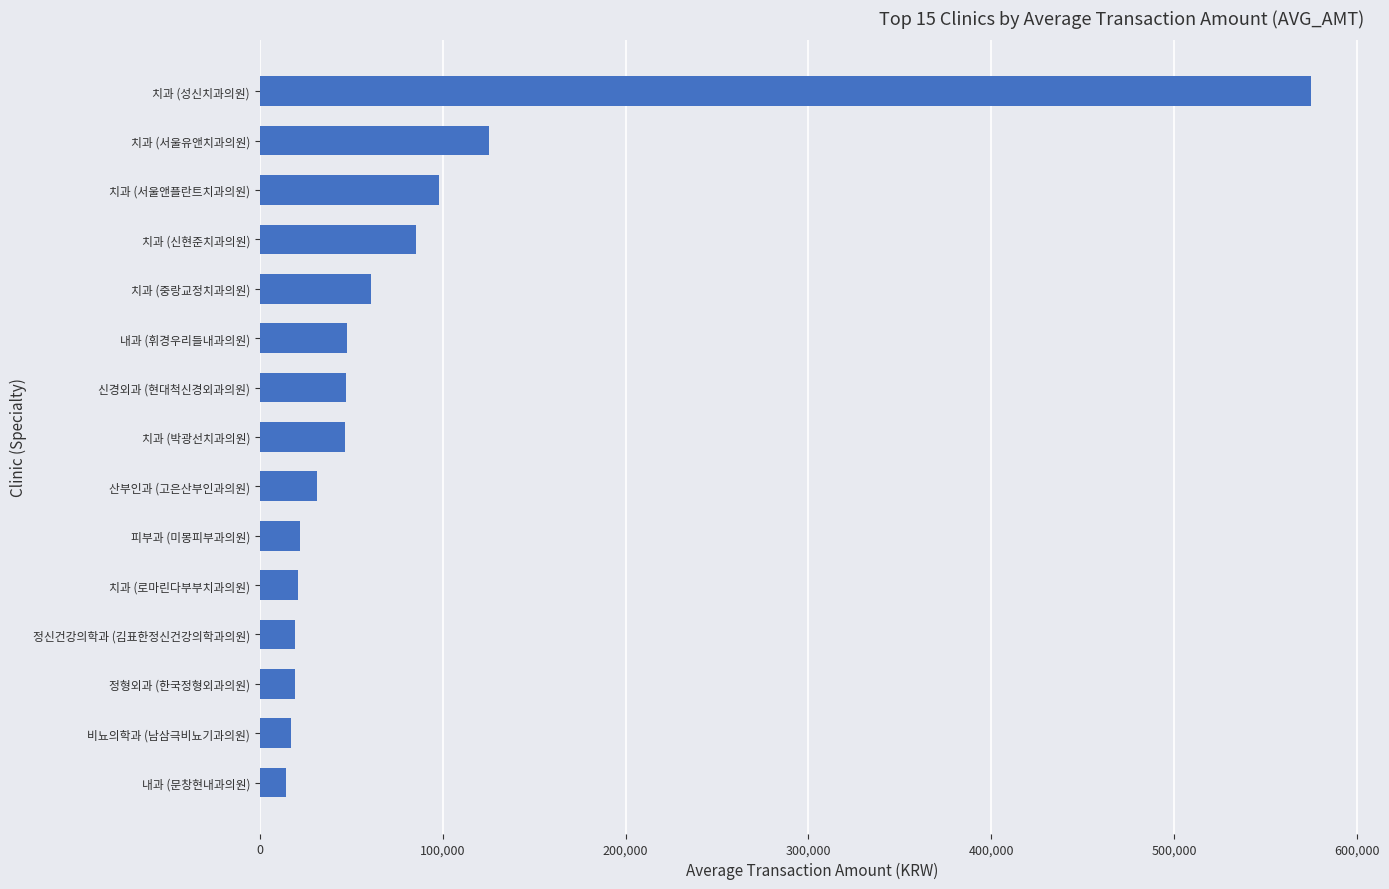

How many bars are there in total?

15